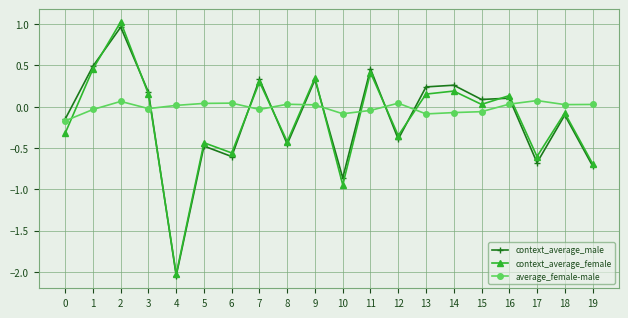

The average_female-male series shows -0.0 at 1. True or false?

True